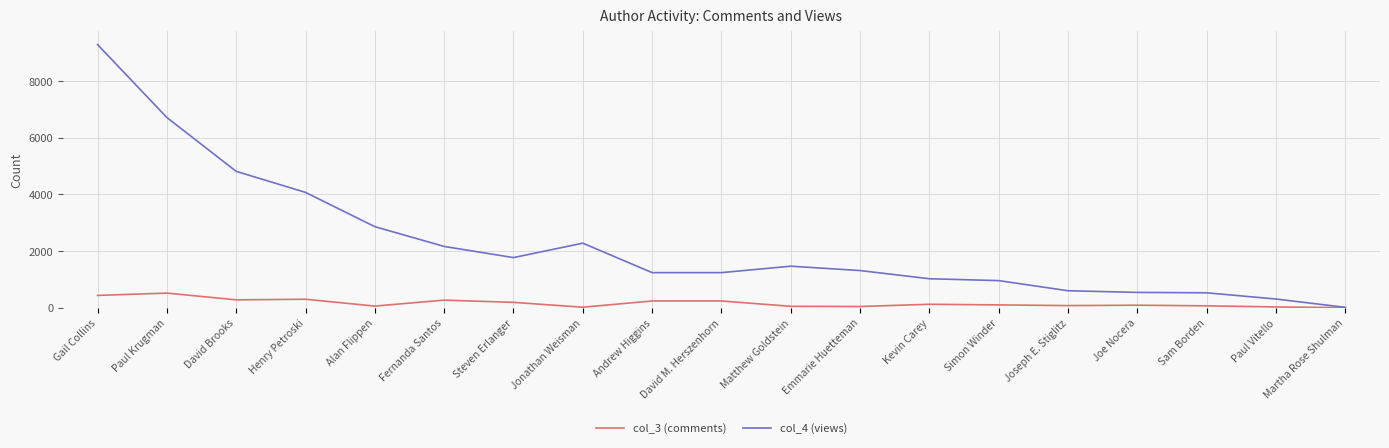

At Fernanda Santos, list the series in order from smallest to largest.

col_3 (comments), col_4 (views)